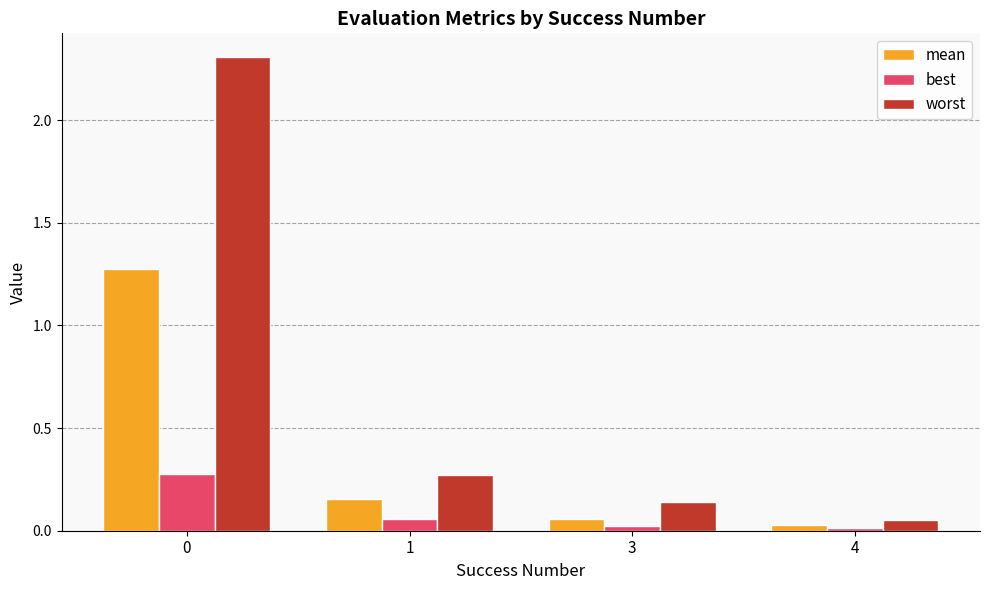

What is the total value across all series at 0?

3.9